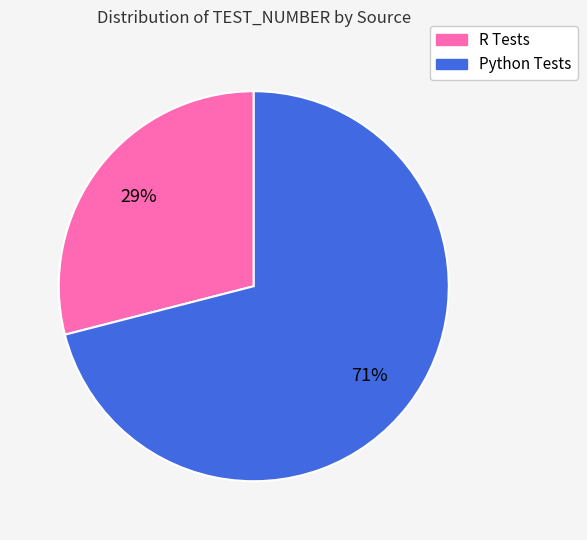

To the nearest percent, what is the difference between the largest and smallest slice percentages?

42%